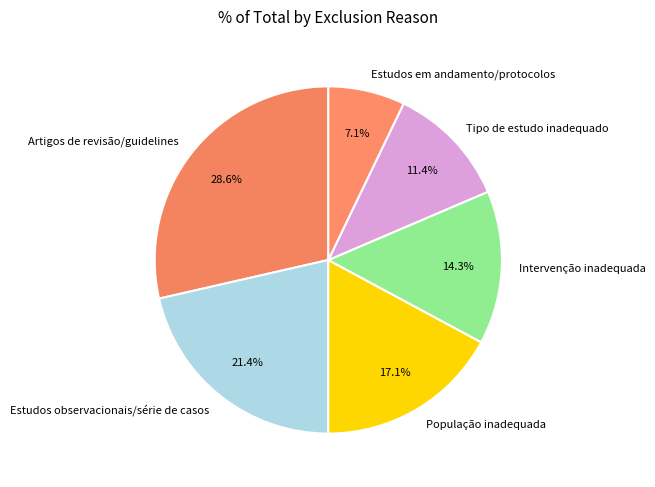

What is the ratio of the value at População inadequada to the value at Estudos em andamento/protocolos?

2.4